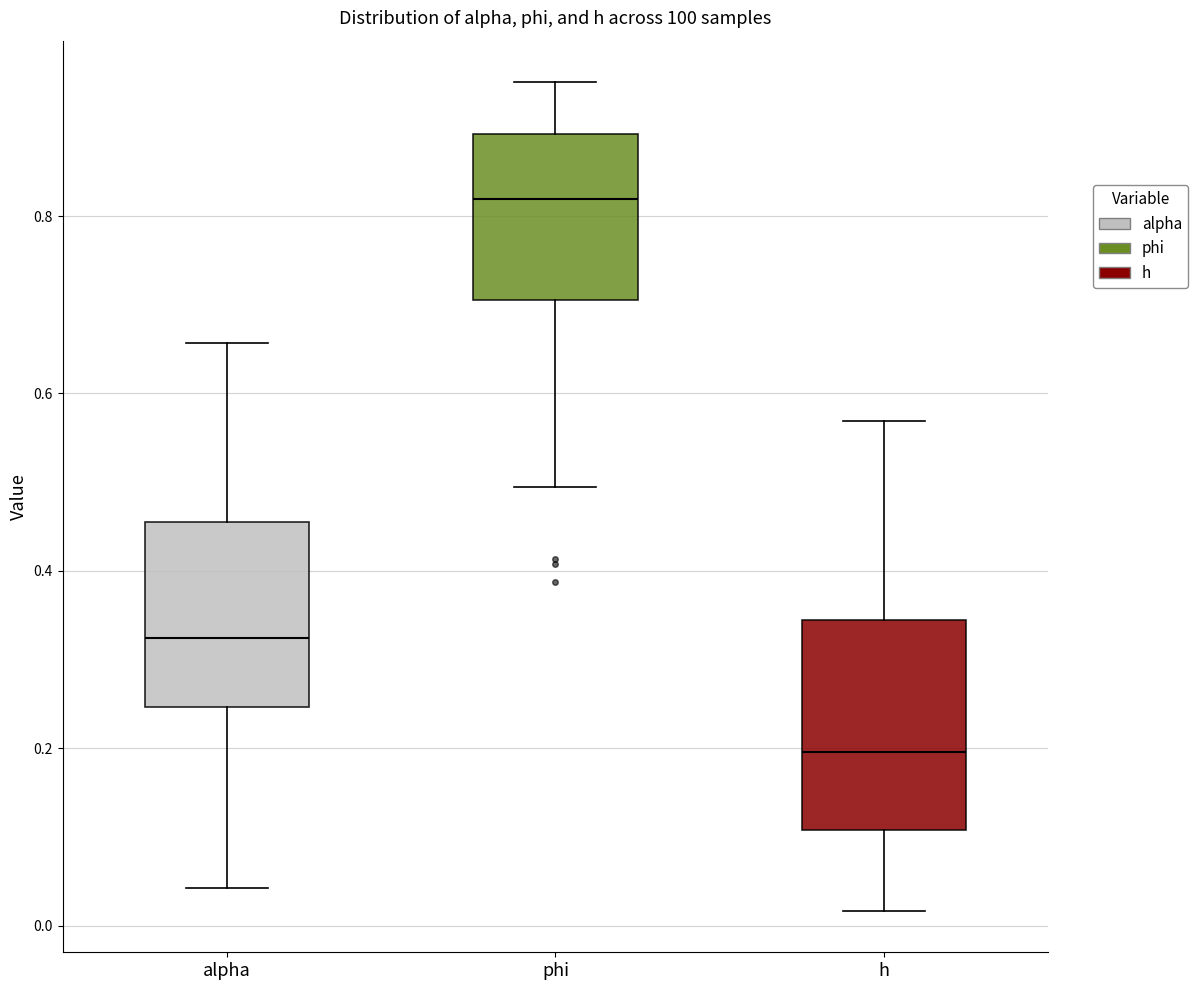

Reading left to right, read every box against the y-axis: the position of its median line, the range the box covers, and the ends of its whiskers. The values are not printed on the chart, so give them approximately, as read against the axis.

alpha: median 0.32, box 0.24 to 0.46, whiskers 0.04 to 0.66
phi: median 0.82, box 0.70 to 0.90, whiskers 0.50 to 0.96
h: median 0.20, box 0.10 to 0.34, whiskers 0.02 to 0.56